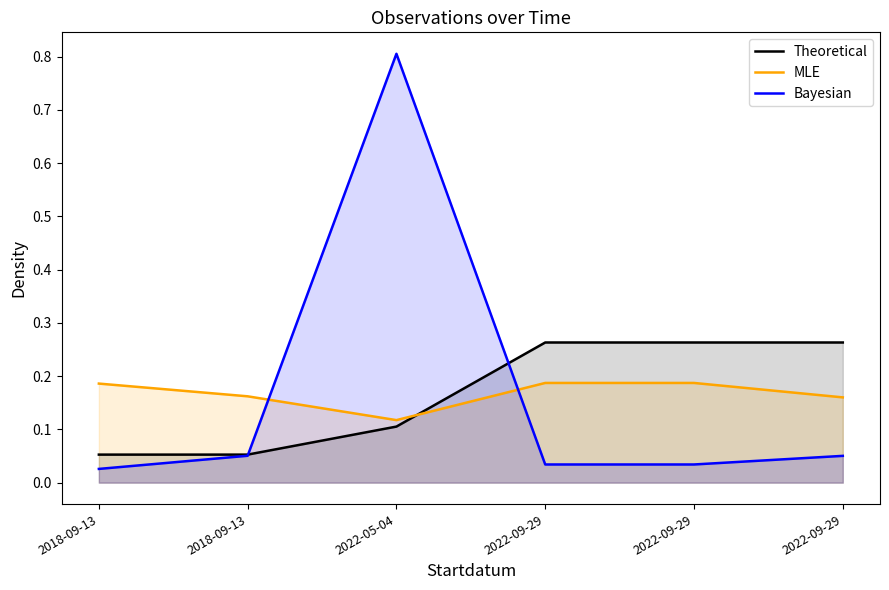

At which category does the chart reach its minimum across all series?

2018-09-13